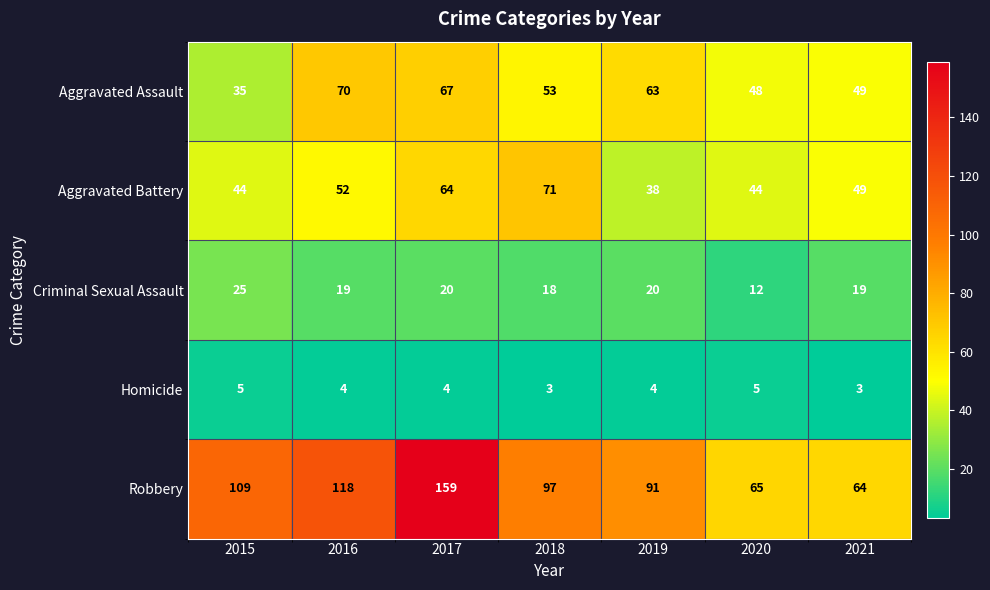

The value of Robbery at 2017 is 96. True or false?

False